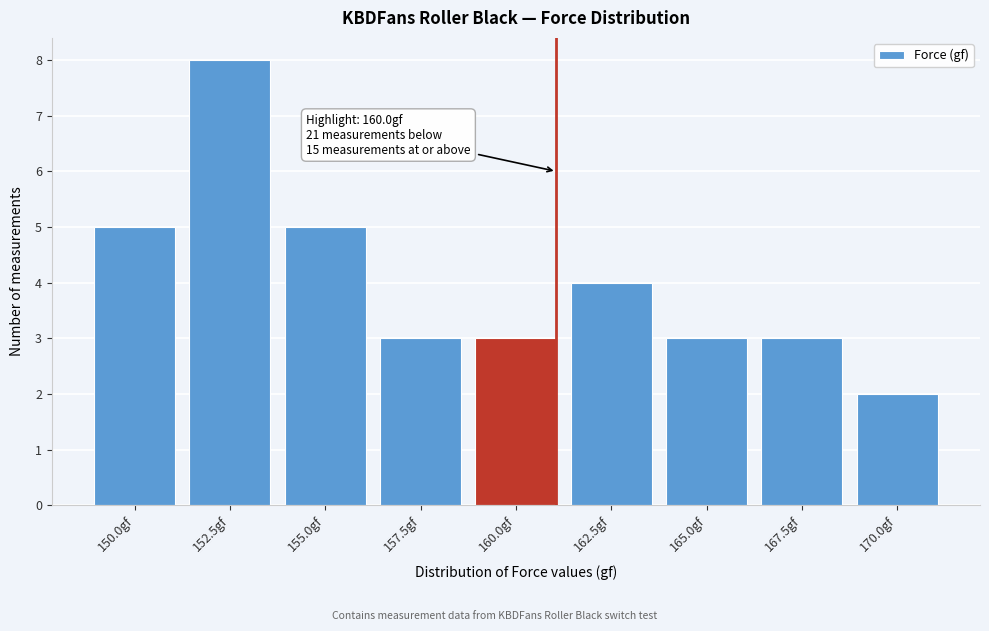

Reading right to left, what are all the values shown in this chart?

170.0gf=2	167.5gf=3	165.0gf=3	162.5gf=4	160.0gf=3	157.5gf=3	155.0gf=5	152.5gf=8	150.0gf=5